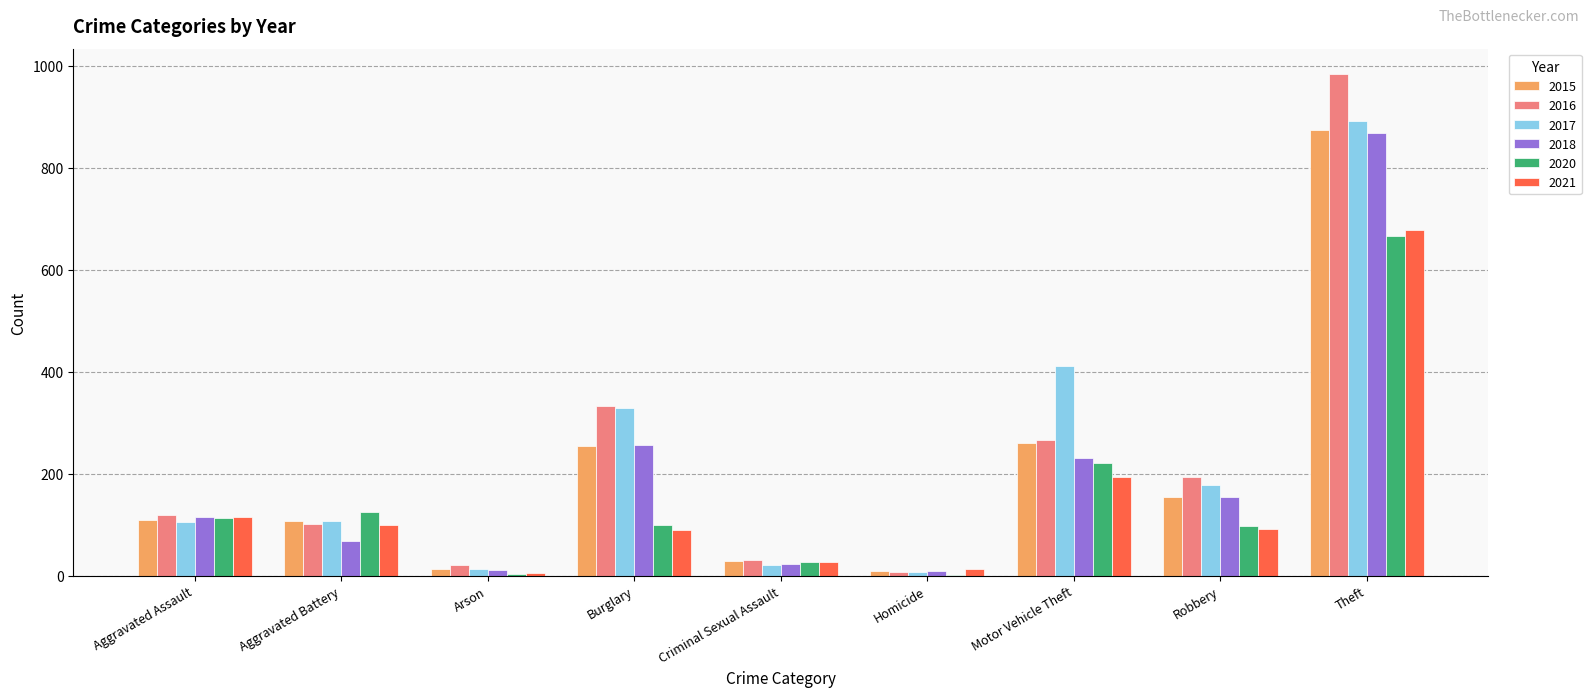

How many categories are shown in the chart?

9